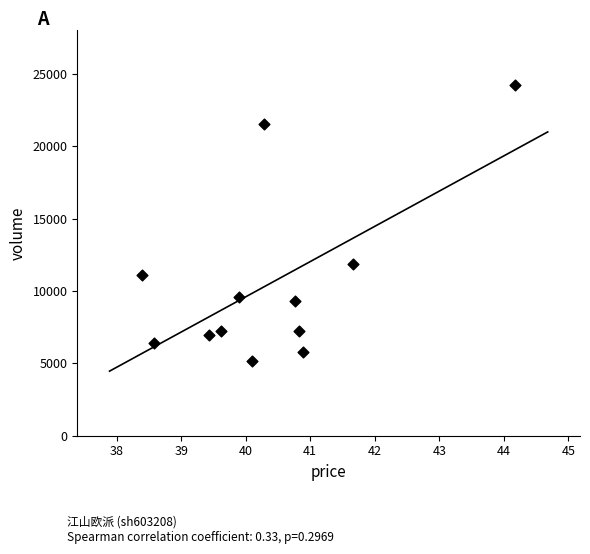

What is the average Y value?

10528